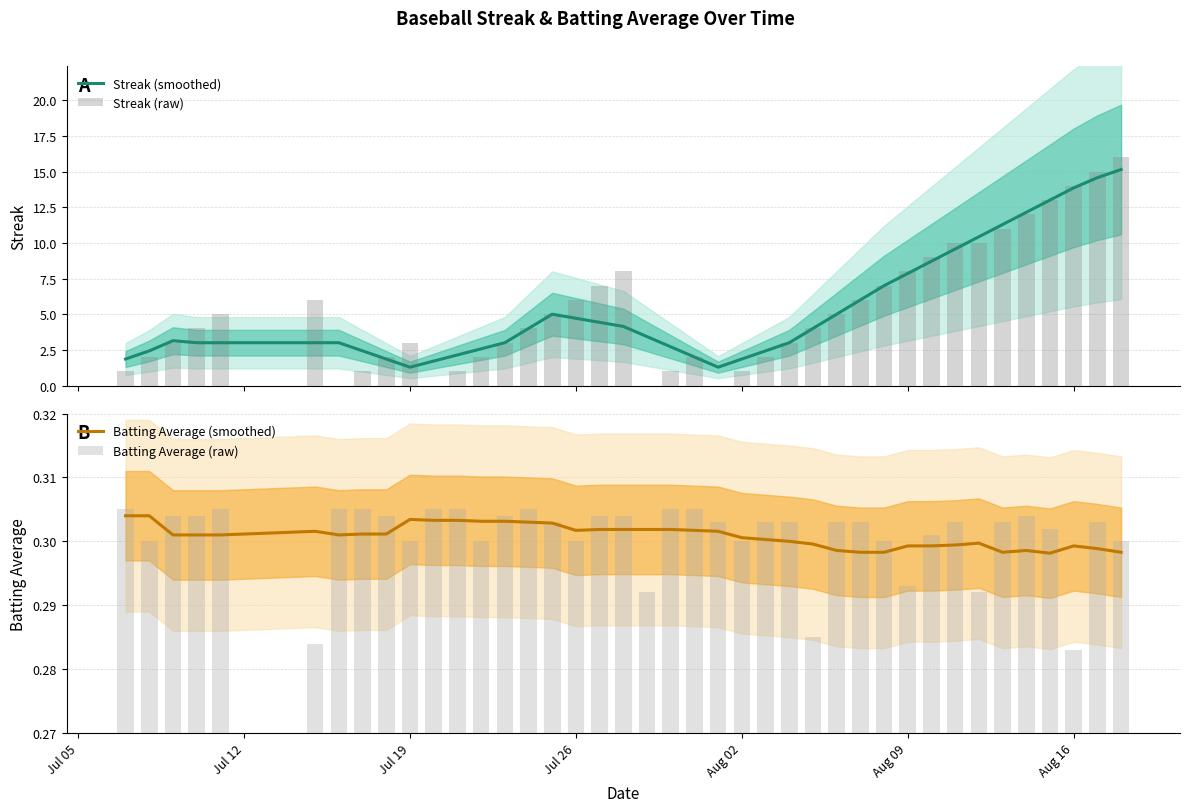

What is the minimum value for Streak (smoothed)?

1.3